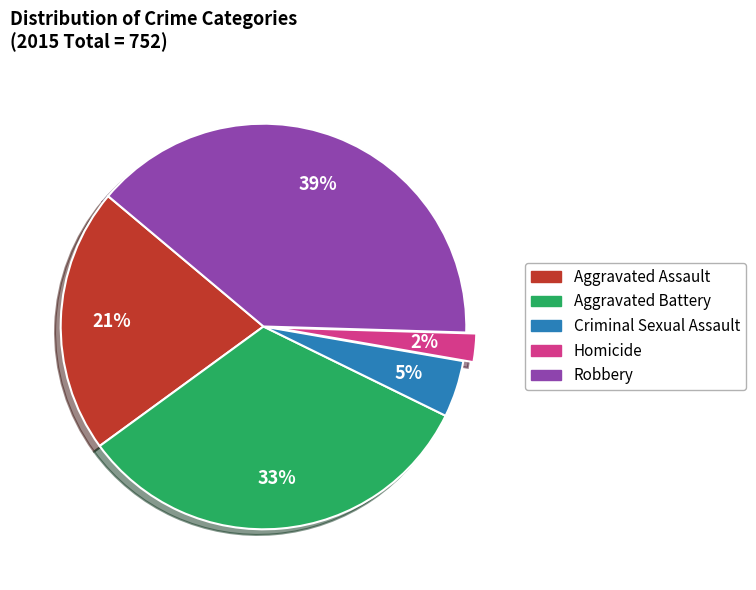

What is the smallest slice in the pie chart?

Homicide